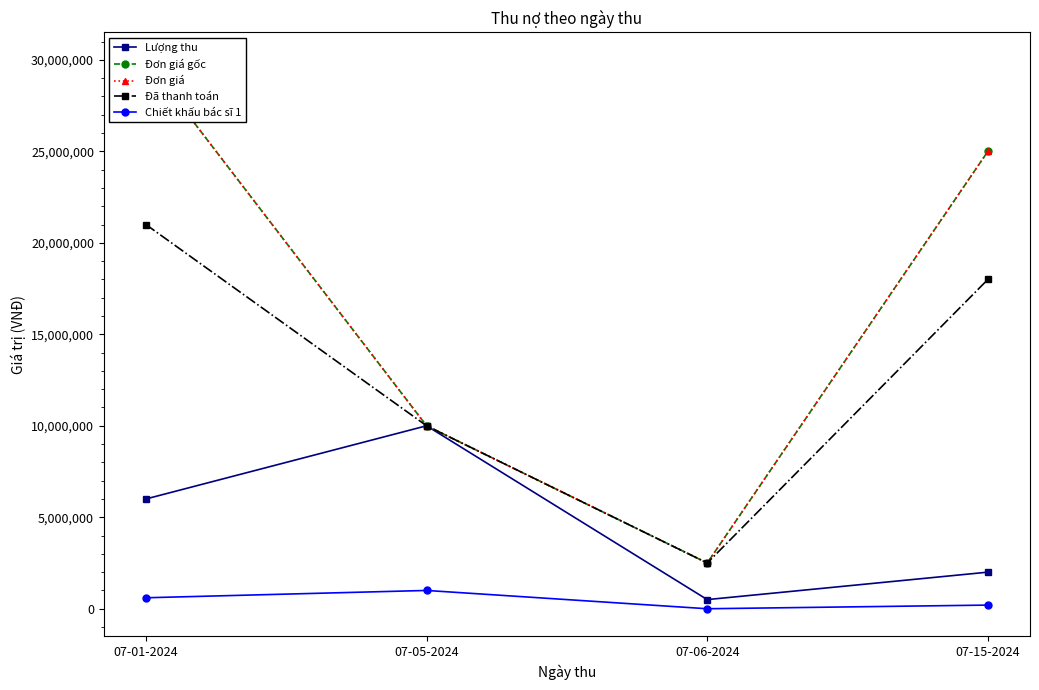

Reading left to right, extract all data points from this chart.

Lượng thu: 07-01-2024=6000000	07-05-2024=10000000	07-06-2024=500000	07-15-2024=2000000
Đơn giá gốc: 07-01-2024=30000000	07-05-2024=10000000	07-06-2024=2500000	07-15-2024=25000000
Đơn giá: 07-01-2024=30000000	07-05-2024=10000000	07-06-2024=2500000	07-15-2024=25000000
Đã thanh toán: 07-01-2024=21000000	07-05-2024=10000000	07-06-2024=2500000	07-15-2024=18000000
Chiết khấu bác sĩ 1: 07-01-2024=600000	07-05-2024=1000000	07-06-2024=0	07-15-2024=200000